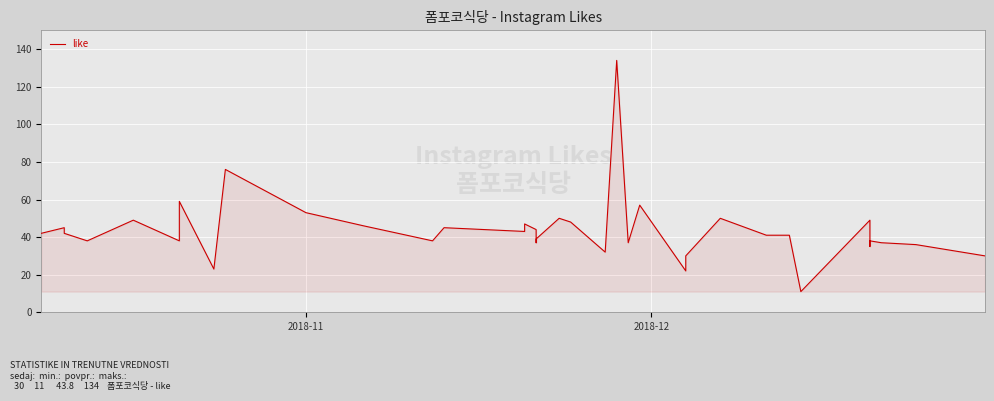

True or false: there are more than 2 points higher than both neighbors.

True